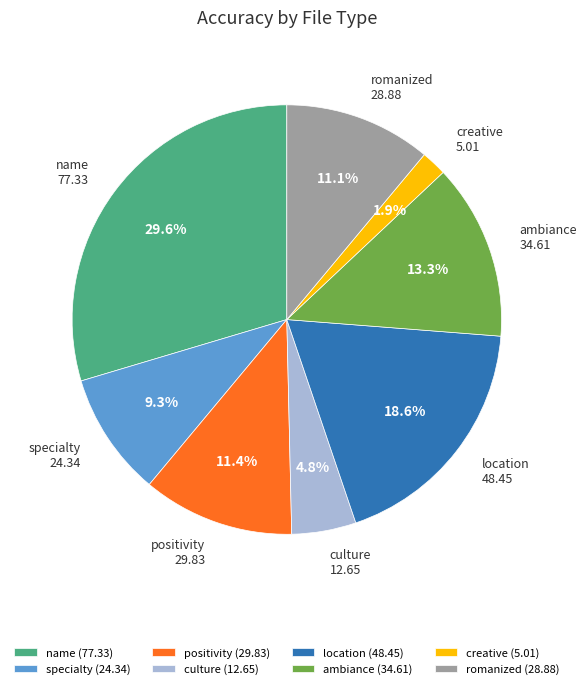

Which slice is the smallest?

creative